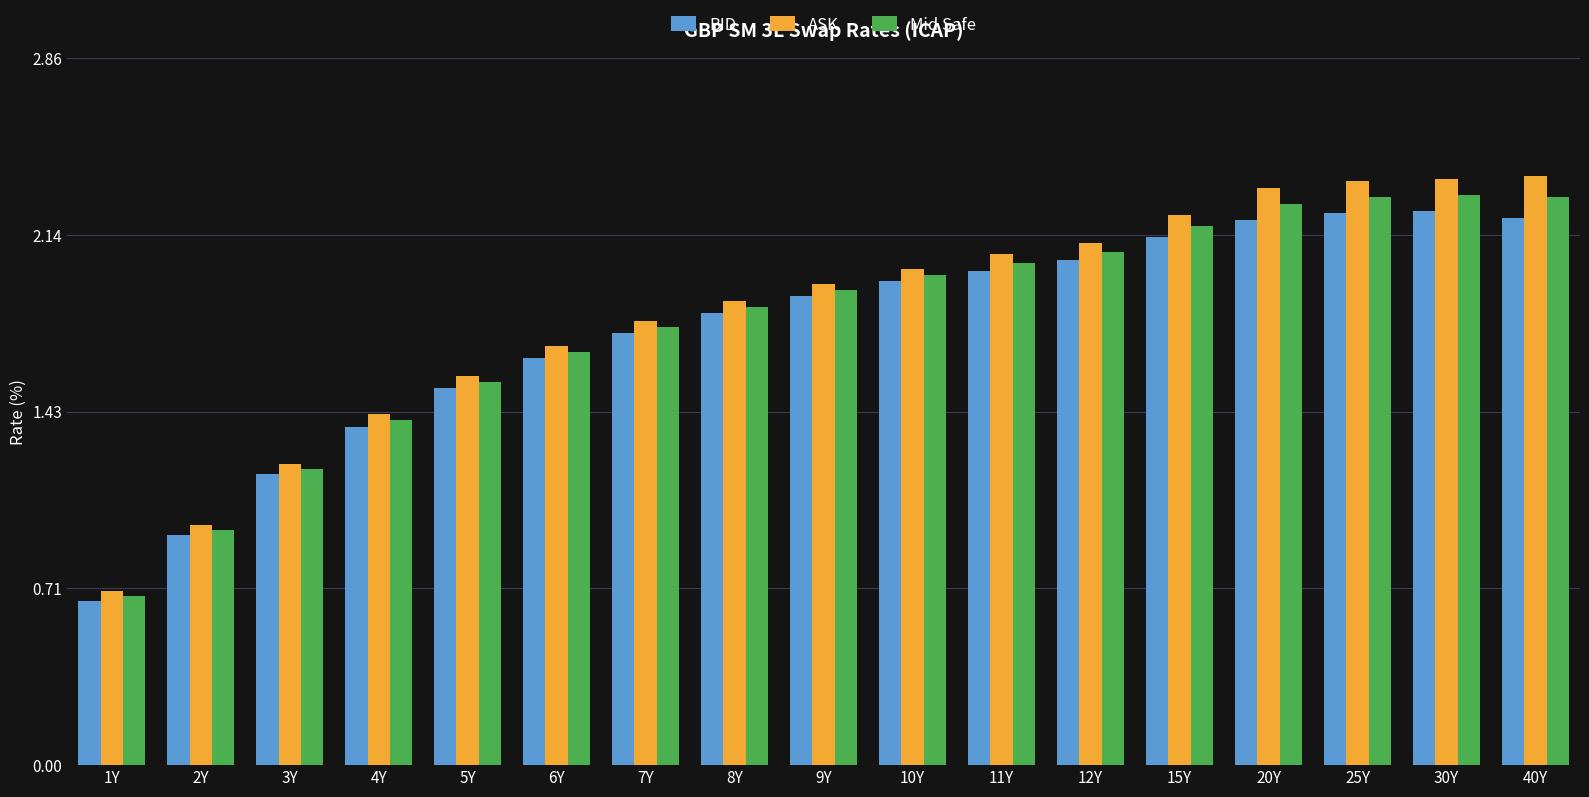

What is the total value across all series at 10Y?

5.9